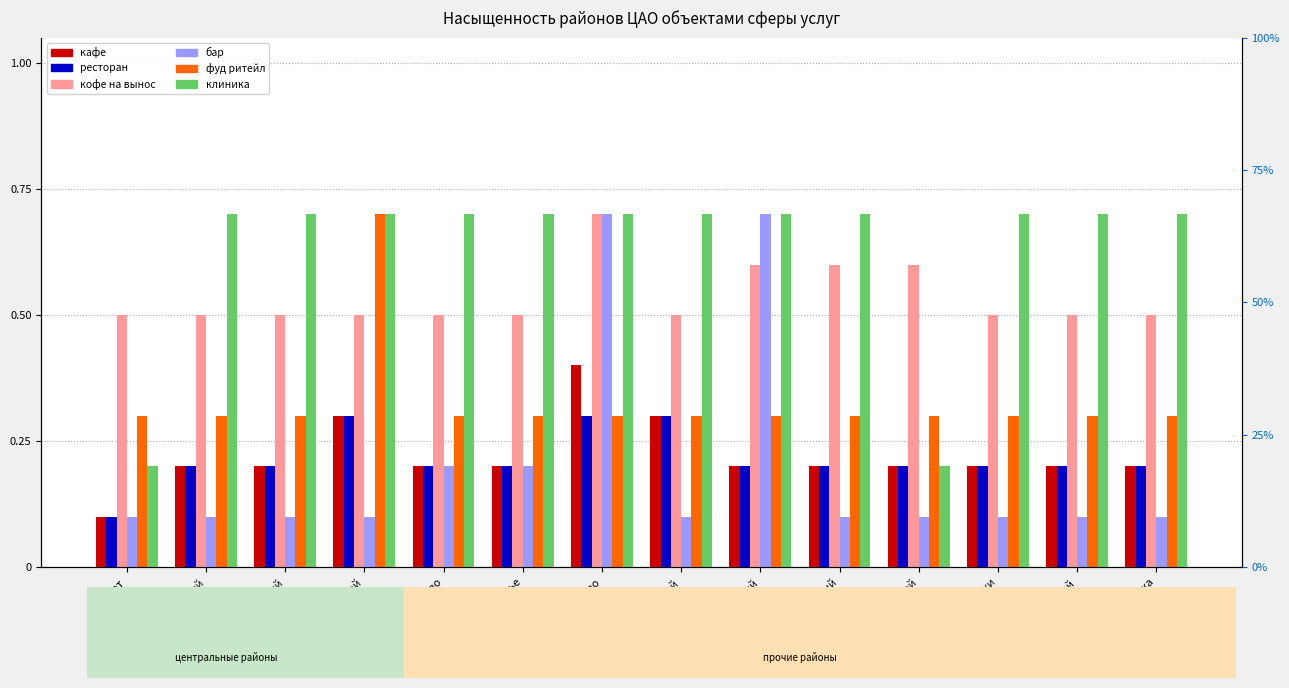

Which label corresponds to the largest value in the chart?

Лефортово